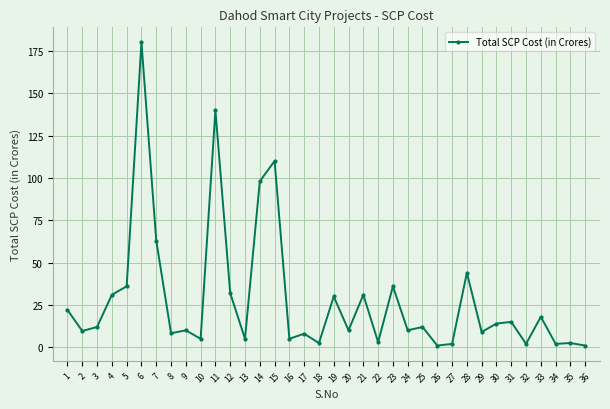

Approximately how many times larger is the value at 4 compared to 26?

31.0